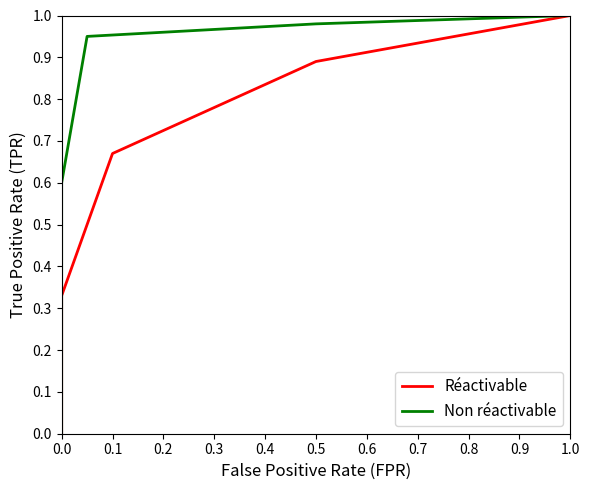

The Non réactivable series shows 0.7 at 0.0. True or false?

False